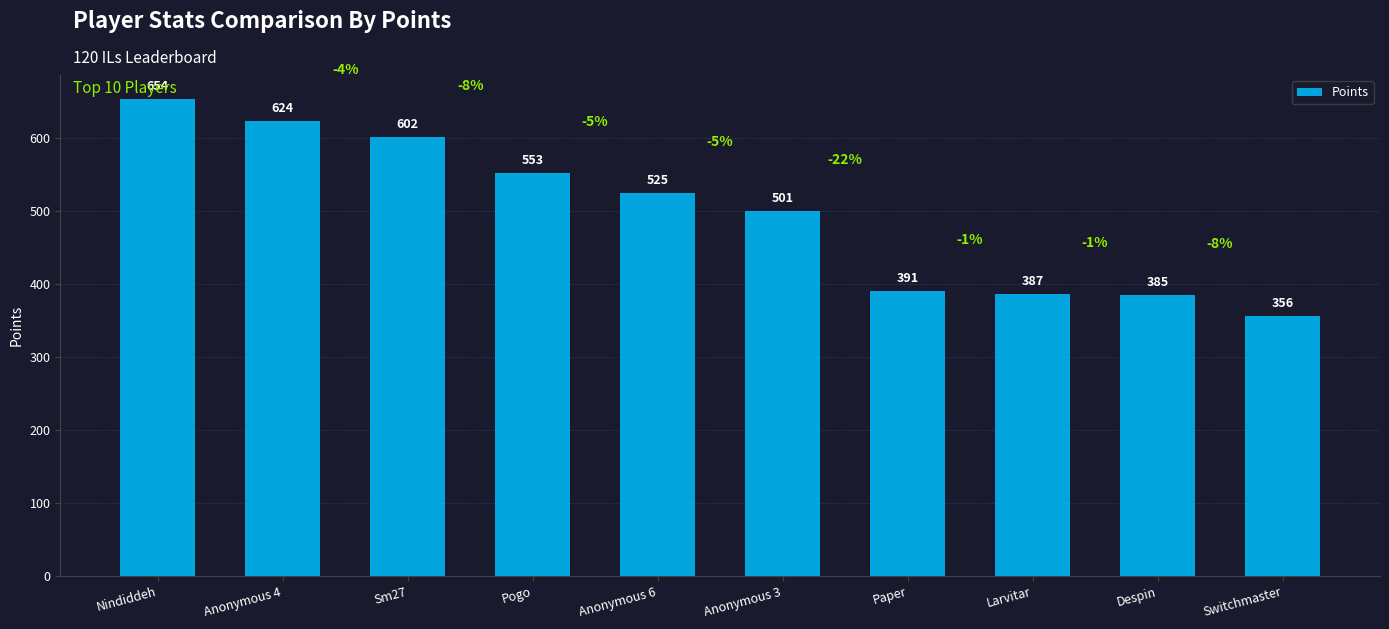

What is the approximate value at Pogo, to the nearest 50?

550